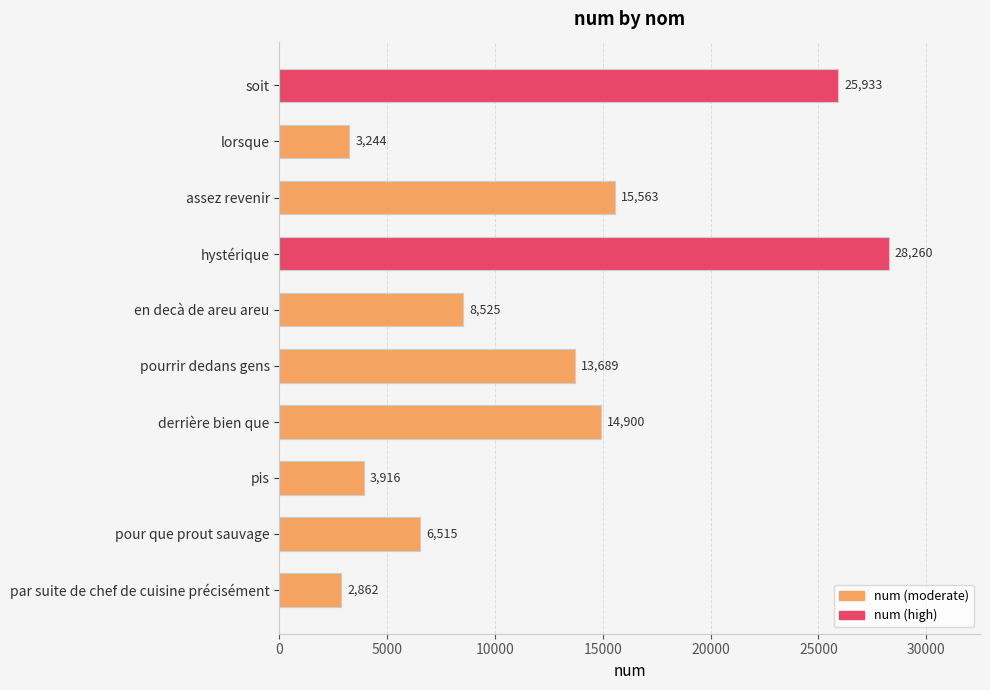

What is the smallest value displayed?

2862